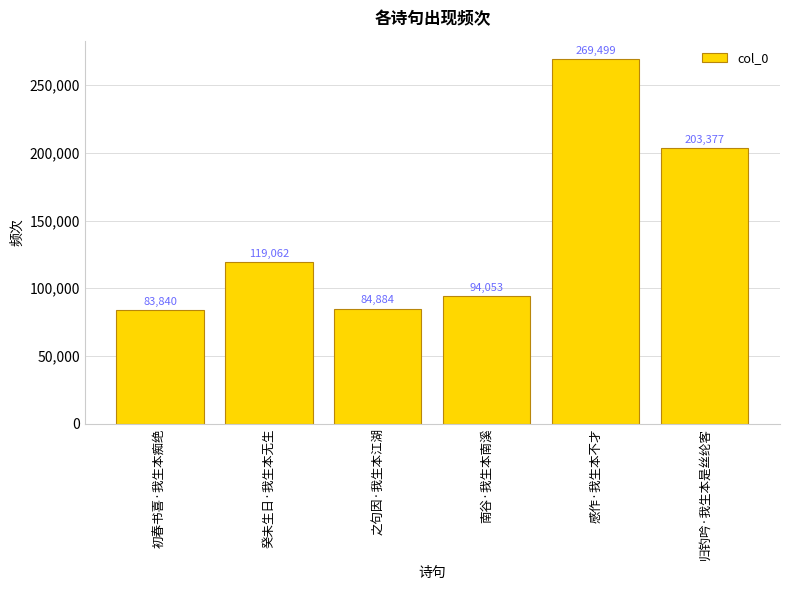

What is the label of the 3rd bar from the left?

之句因·我生本江湖